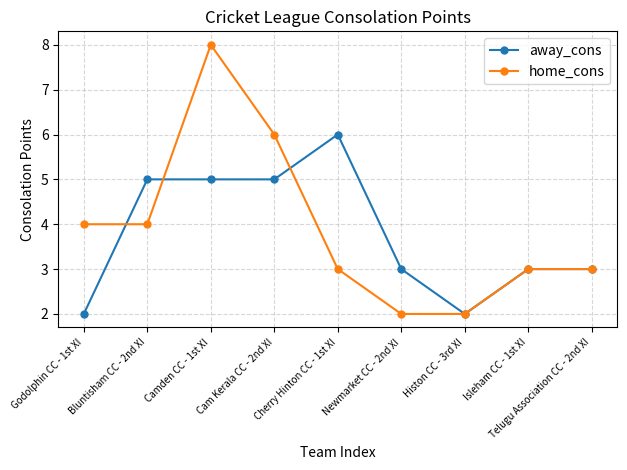

What is the difference between the second highest and second lowest values in the away_cons series?

3